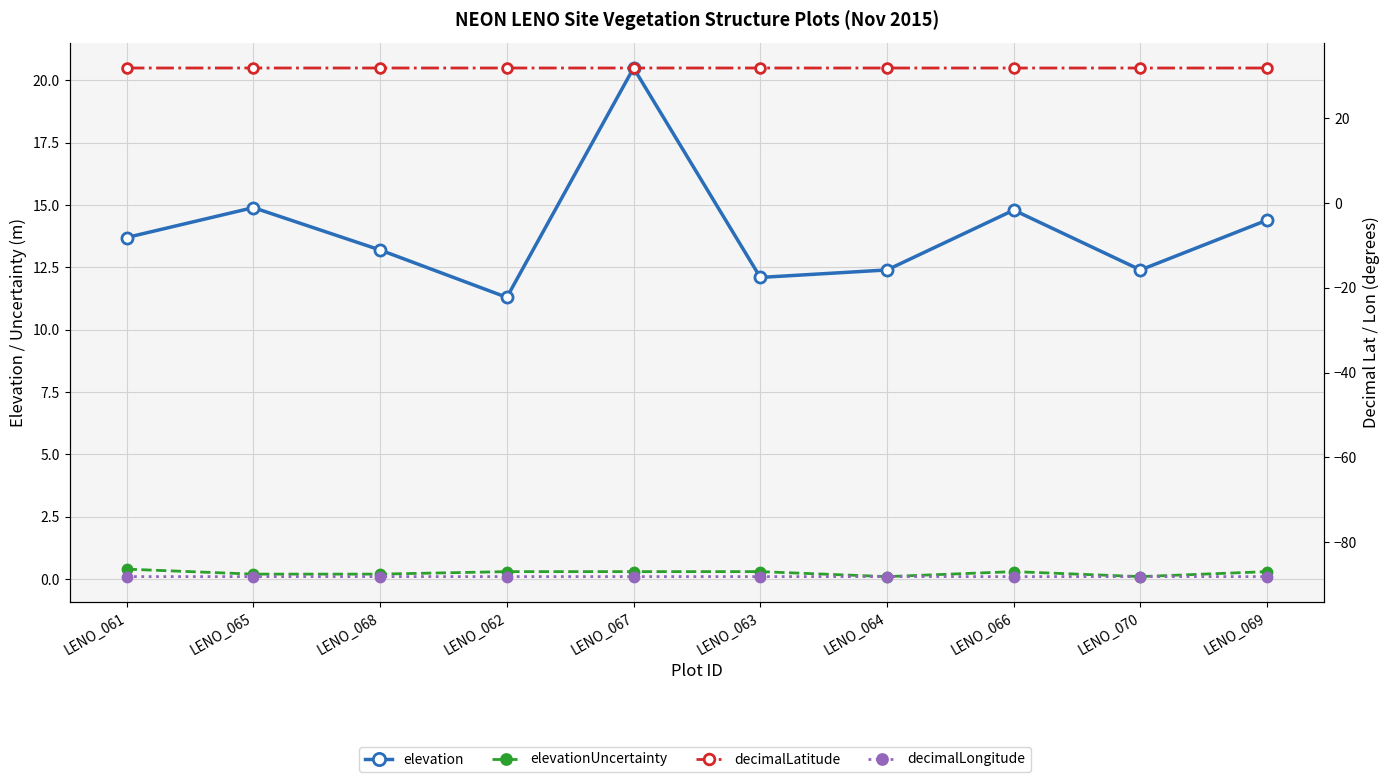

Where is decimalLatitude nearest to the value 31?

LENO_070